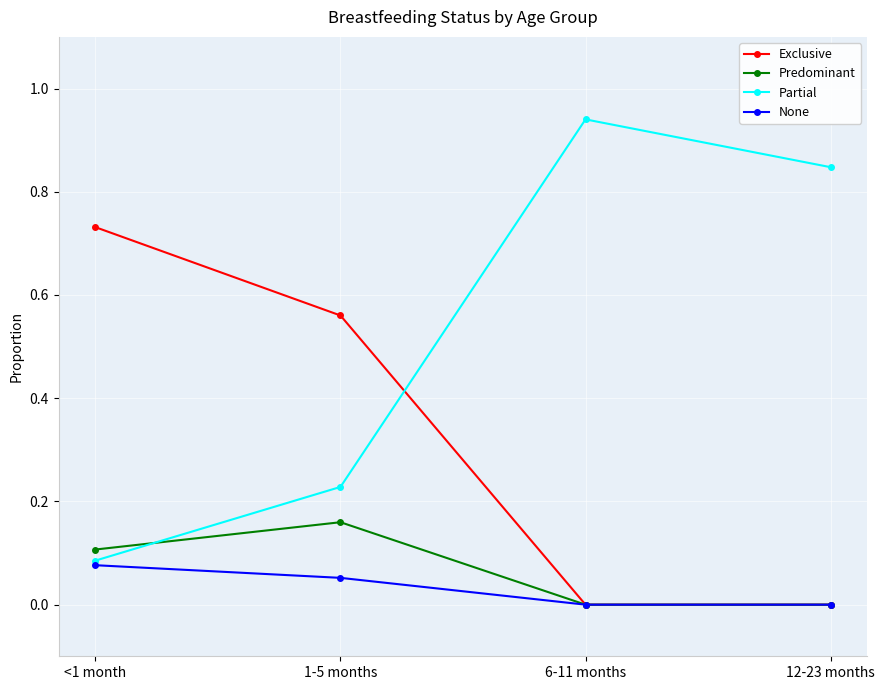

Rank the categories by Partial value from lowest to highest.

<1 month, 1-5 months, 12-23 months, 6-11 months